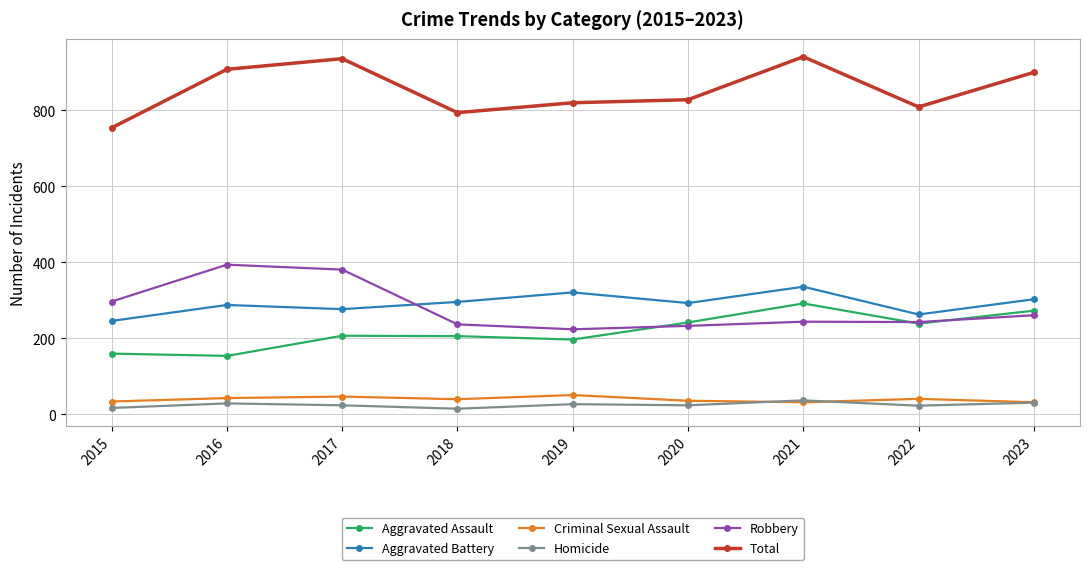

The Aggravated Battery series shows 336 at 2021. True or false?

True